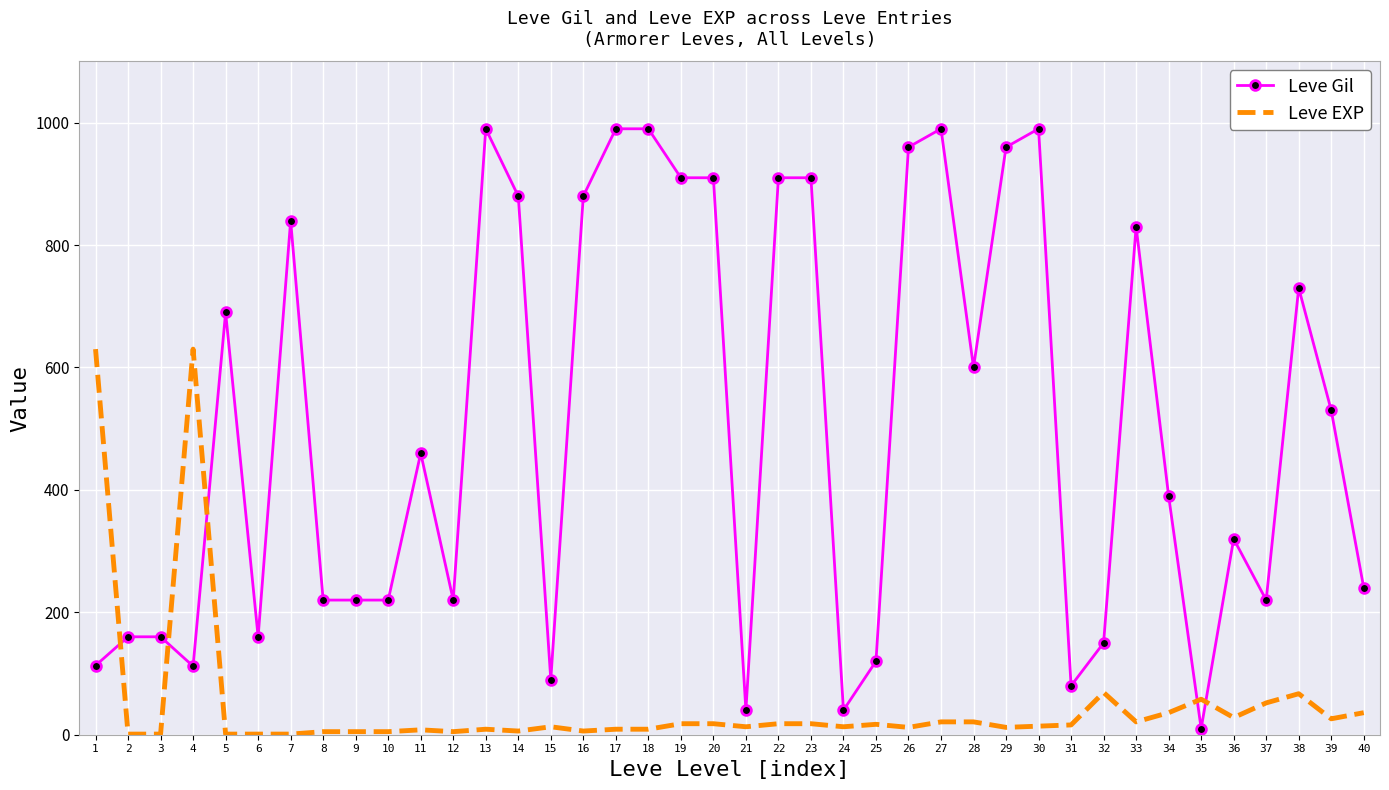

Which series has the largest total across all categories?

Leve Gil